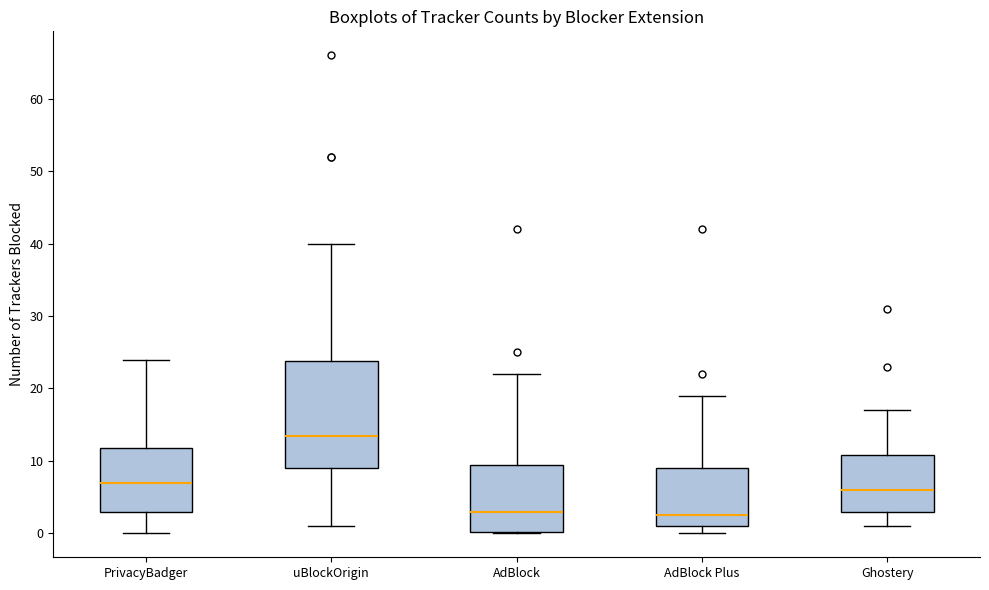

Reading left to right, transcribe this box plot: for each box, give where its median line is, the range the box spans, and where its two whiskers end, as read against the y-axis. The values are not printed on the chart, so give them approximately, as read against the axis.

PrivacyBadger: median 7, box 3 to 12, whiskers 0 to 24
uBlockOrigin: median 14, box 9 to 24, whiskers 1 to 40
AdBlock: median 3, box 0 to 10, whiskers 0 to 22
AdBlock Plus: median 3, box 1 to 9, whiskers 0 to 19
Ghostery: median 6, box 3 to 11, whiskers 1 to 17